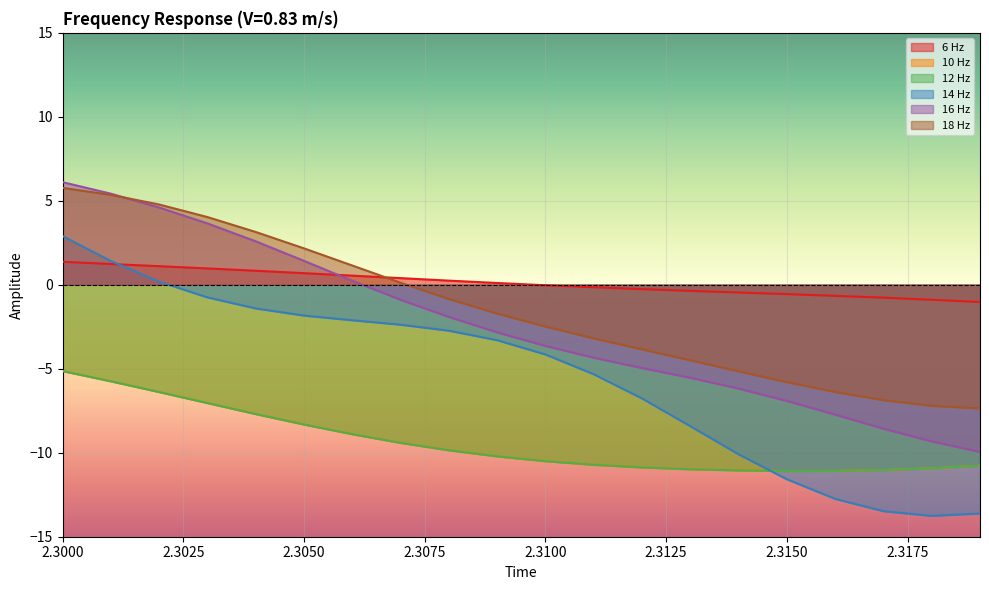

At which label is 6 Hz closest to 0?

2.31